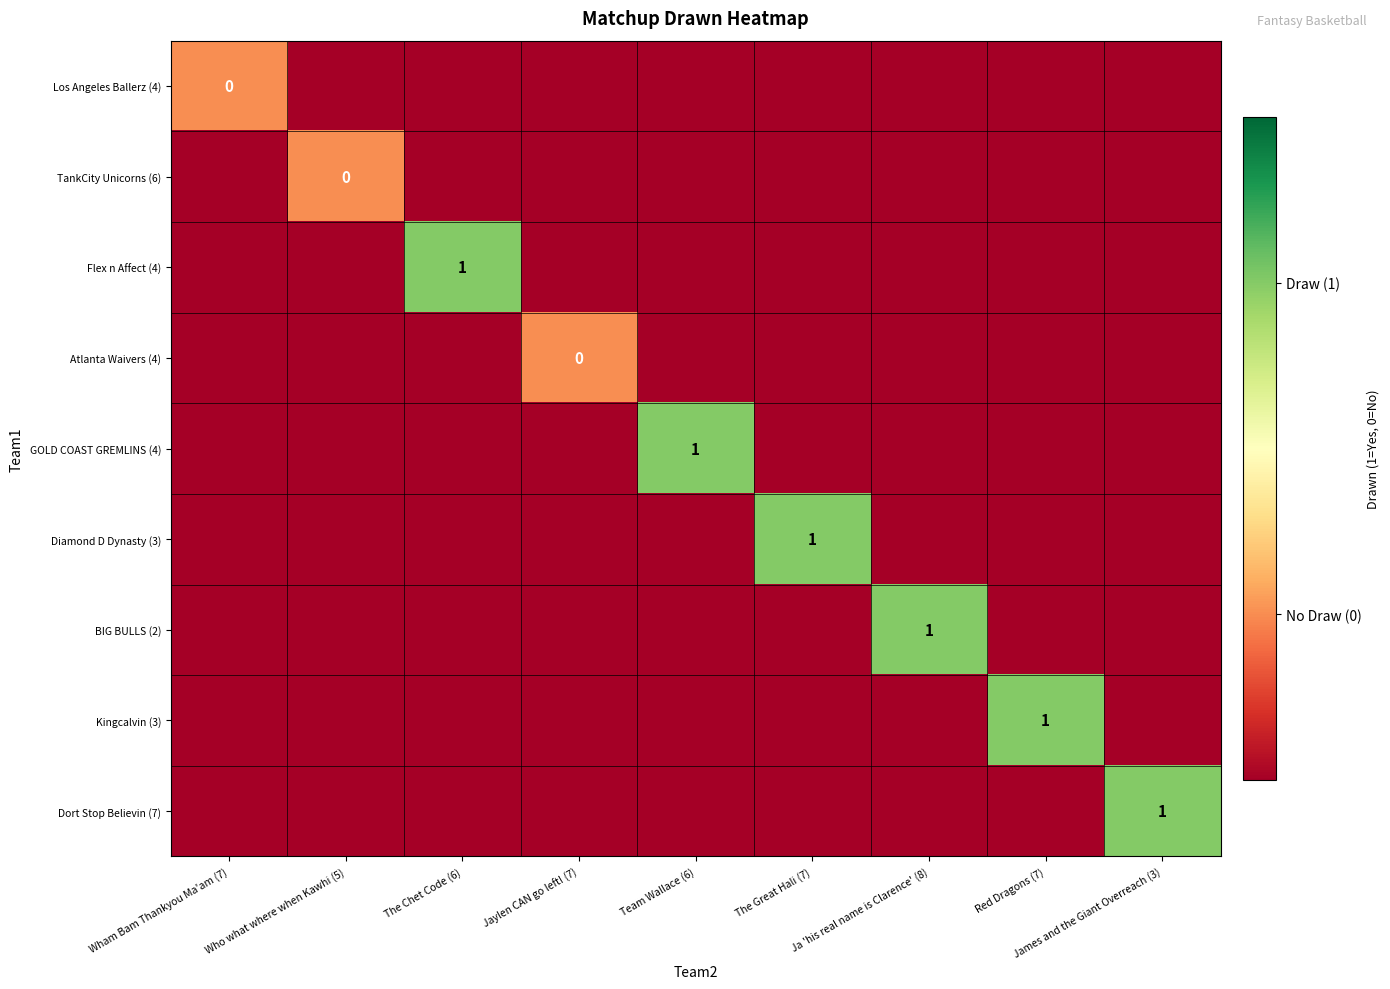

Count the Diamond D Dynasty (3) values in the range 0 to 1.

1